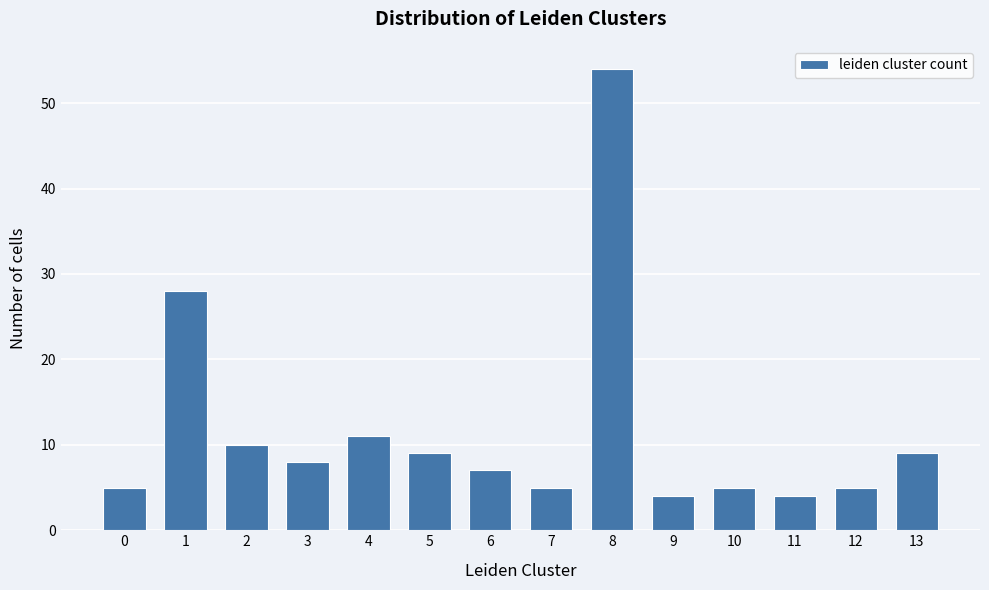

Reading left to right, list all the values displayed in this chart.

0=5	1=28	2=10	3=8	4=11	5=9	6=7	7=5	8=54	9=4	10=5	11=4	12=5	13=9